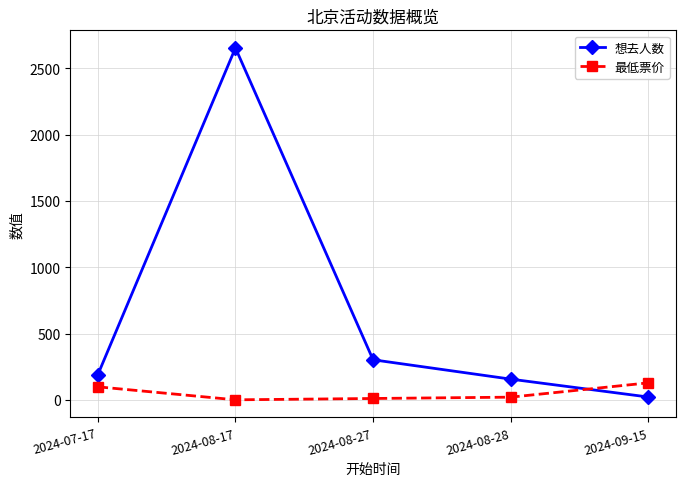

What is the label of the 3rd point from the left?

2024-08-27